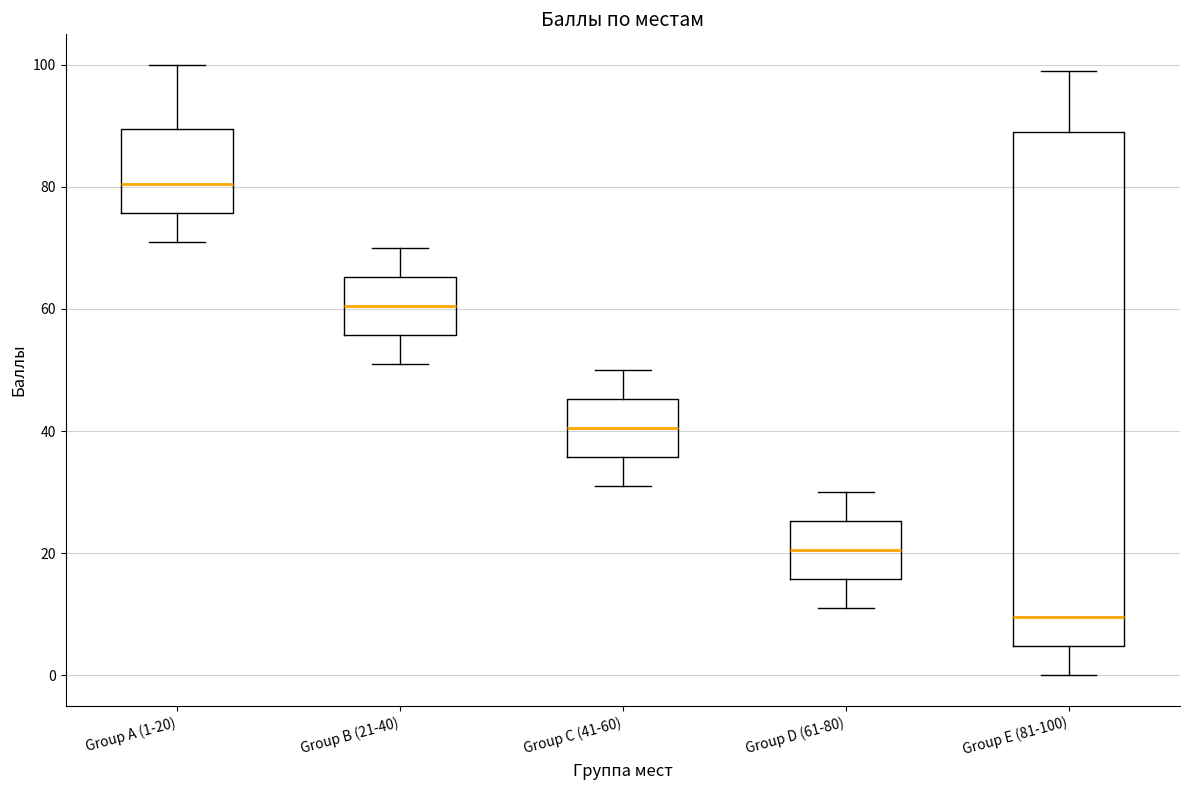

Reading left to right, transcribe this box plot: for each box, give where its median line is, the range the box spans, and where its two whiskers end, as read against the y-axis. The values are not printed on the chart, so give them approximately, as read against the axis.

Group A (1-20): median 80, box 76 to 90, whiskers 72 to 100
Group B (21-40): median 60, box 56 to 66, whiskers 52 to 70
Group C (41-60): median 40, box 36 to 46, whiskers 32 to 50
Group D (61-80): median 20, box 16 to 26, whiskers 12 to 30
Group E (81-100): median 10, box 4 to 90, whiskers 0 to 100